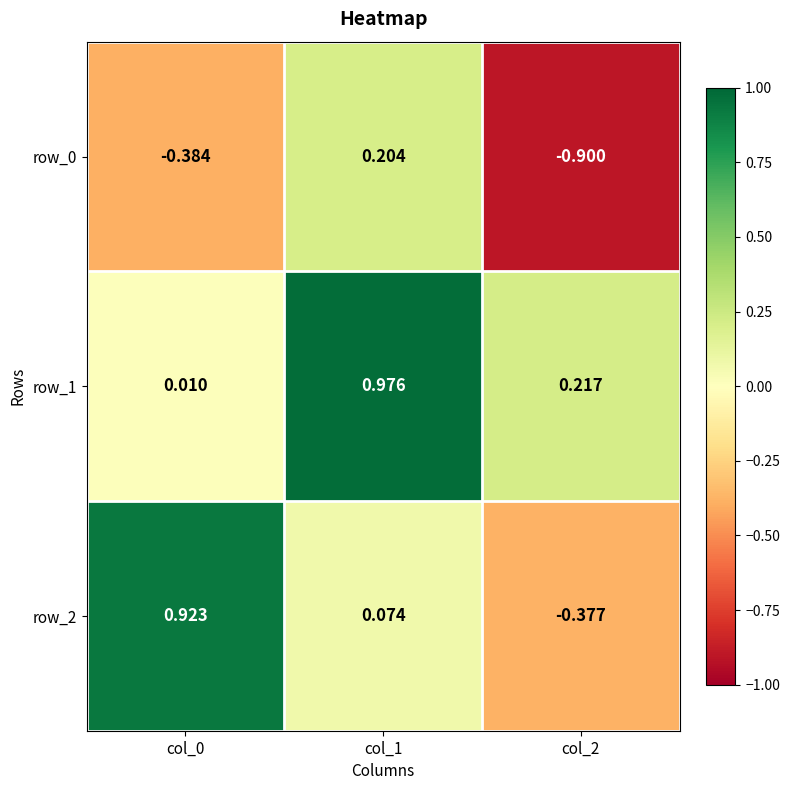

How many distinct data groups are displayed?

3